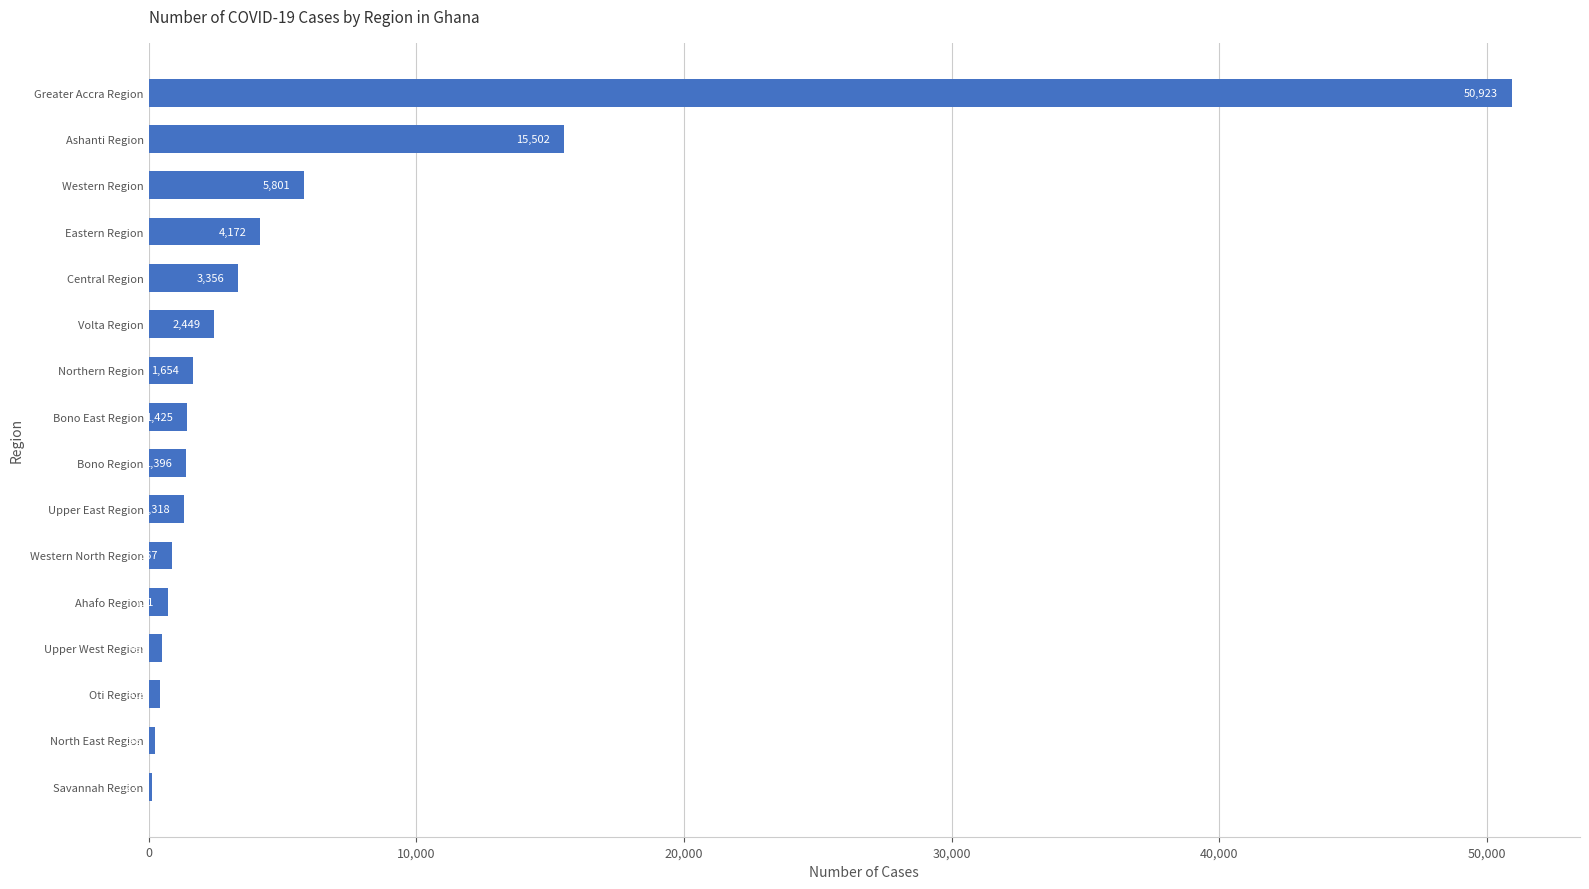

What is the sum of all values?

90838